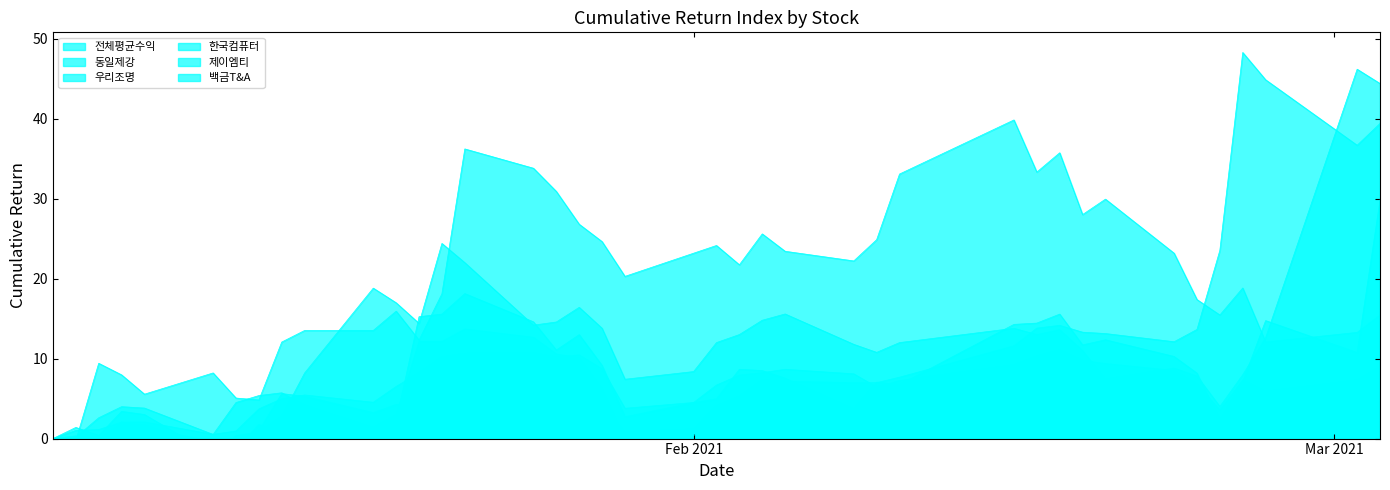

How many interior local valleys does the 전체평균수익 series have?

7